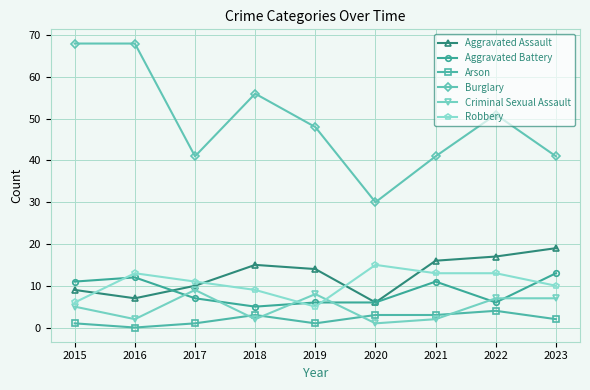

Which label corresponds to the smallest value in the chart?

2016